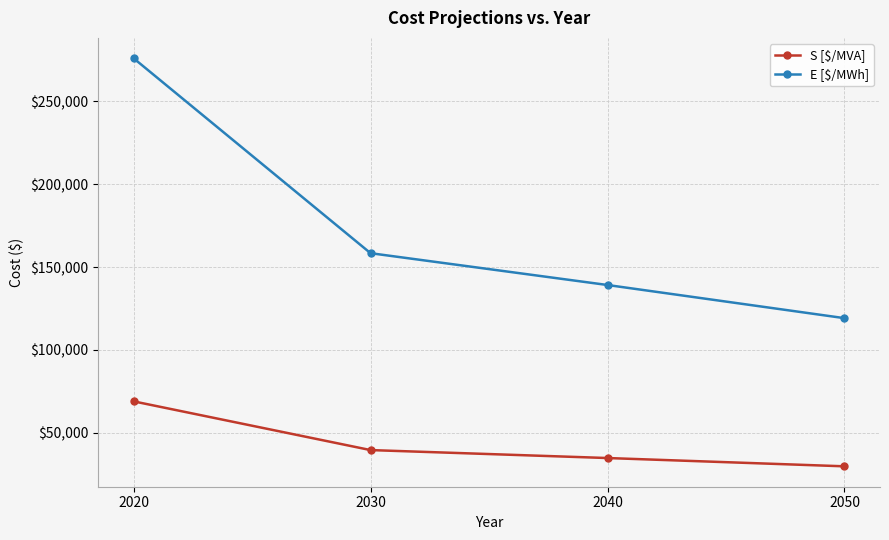

Where is E [$/MWh] nearest to the value 197600?

2030